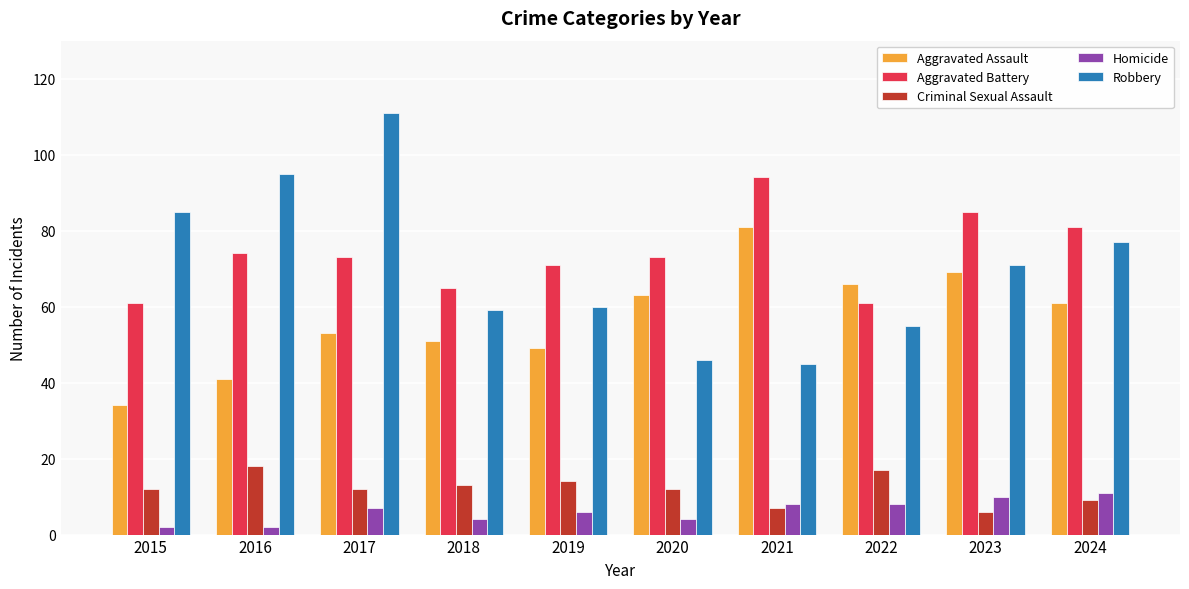

Reading left to right, list all the values displayed in this chart.

Aggravated Assault: 2015=34	2016=41	2017=53	2018=51	2019=49	2020=63	2021=81	2022=66	2023=69	2024=61
Aggravated Battery: 2015=61	2016=74	2017=73	2018=65	2019=71	2020=73	2021=94	2022=61	2023=85	2024=81
Criminal Sexual Assault: 2015=12	2016=18	2017=12	2018=13	2019=14	2020=12	2021=7	2022=17	2023=6	2024=9
Homicide: 2015=2	2016=2	2017=7	2018=4	2019=6	2020=4	2021=8	2022=8	2023=10	2024=11
Robbery: 2015=85	2016=95	2017=111	2018=59	2019=60	2020=46	2021=45	2022=55	2023=71	2024=77